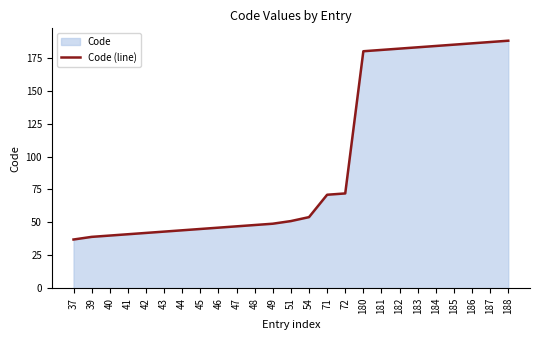

What is the value of the 24th point from the left?

187